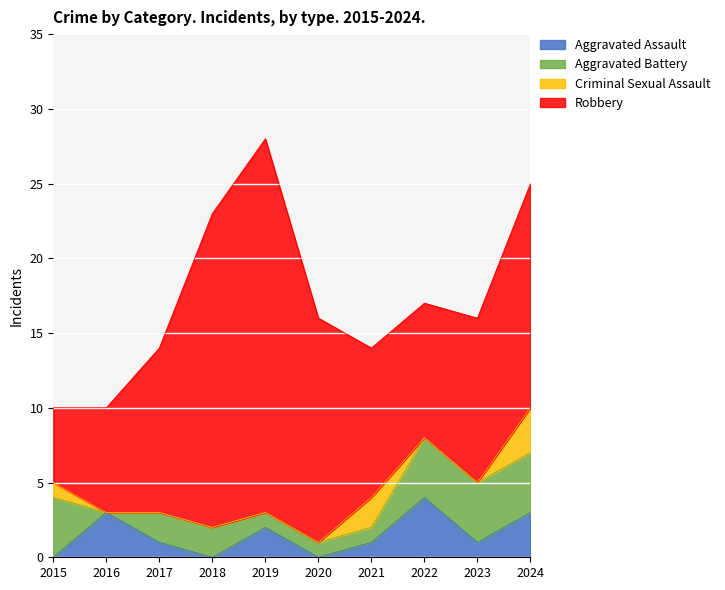

Is the value of Aggravated Battery at 2023 greater than the value of Robbery at 2021?

No